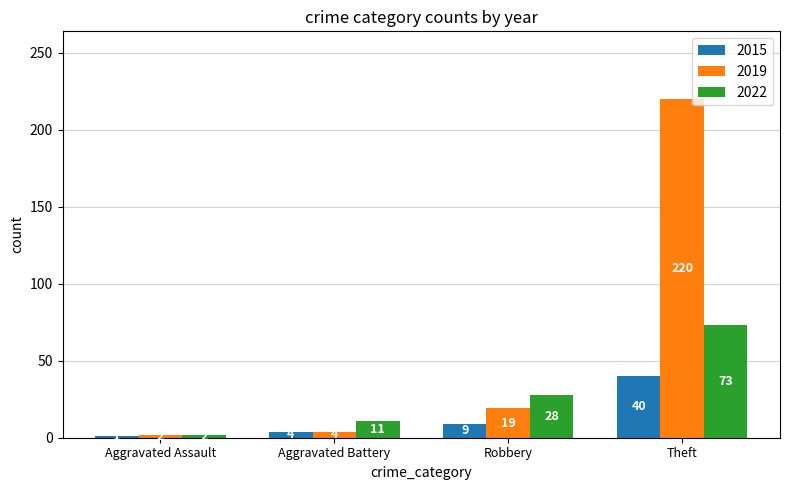

Where is 2015 nearest to the value 20?

Robbery